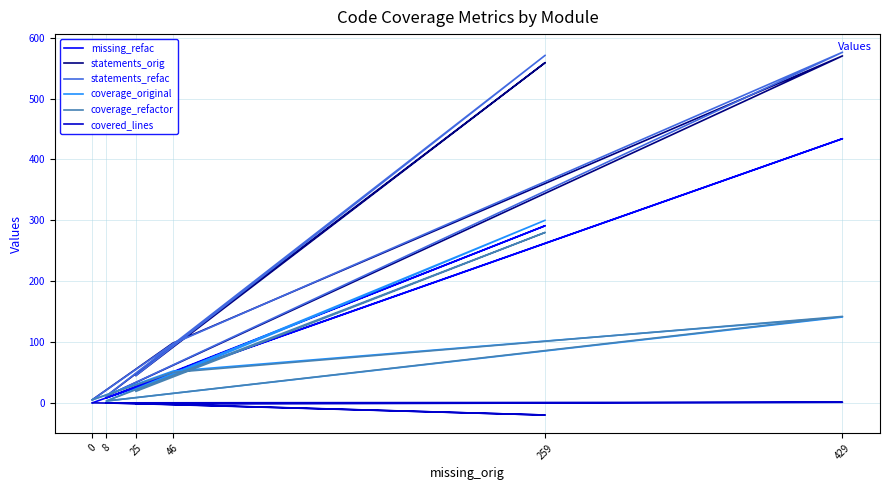

What is the difference between the highest and lowest values at 0?

5